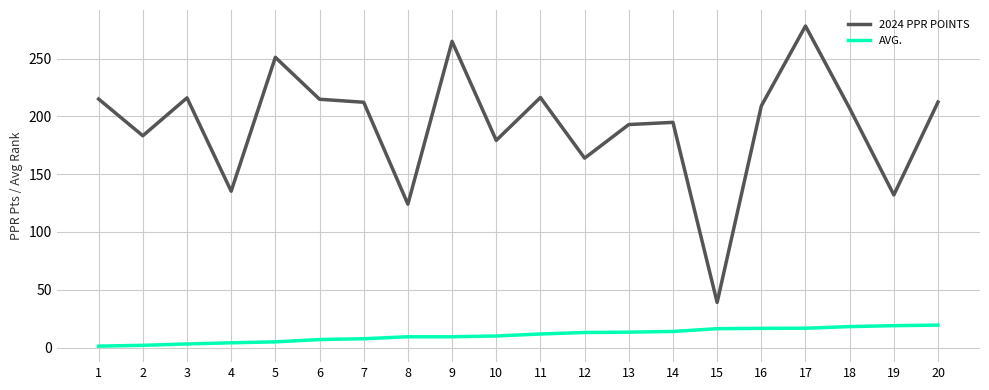

At which label does 2024 PPR POINTS first exceed 209?

1